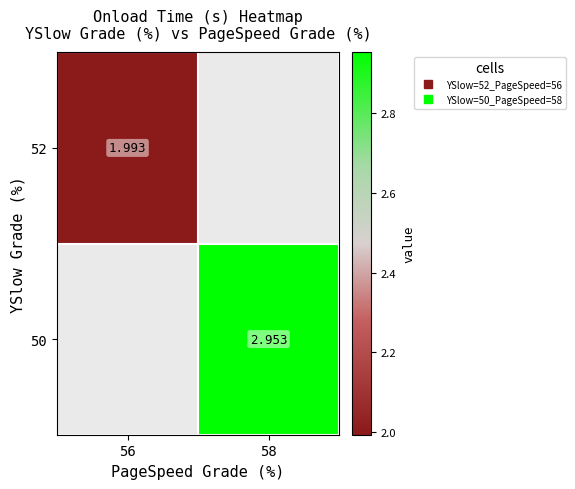

What is the lowest value of the 52 series?

2.0